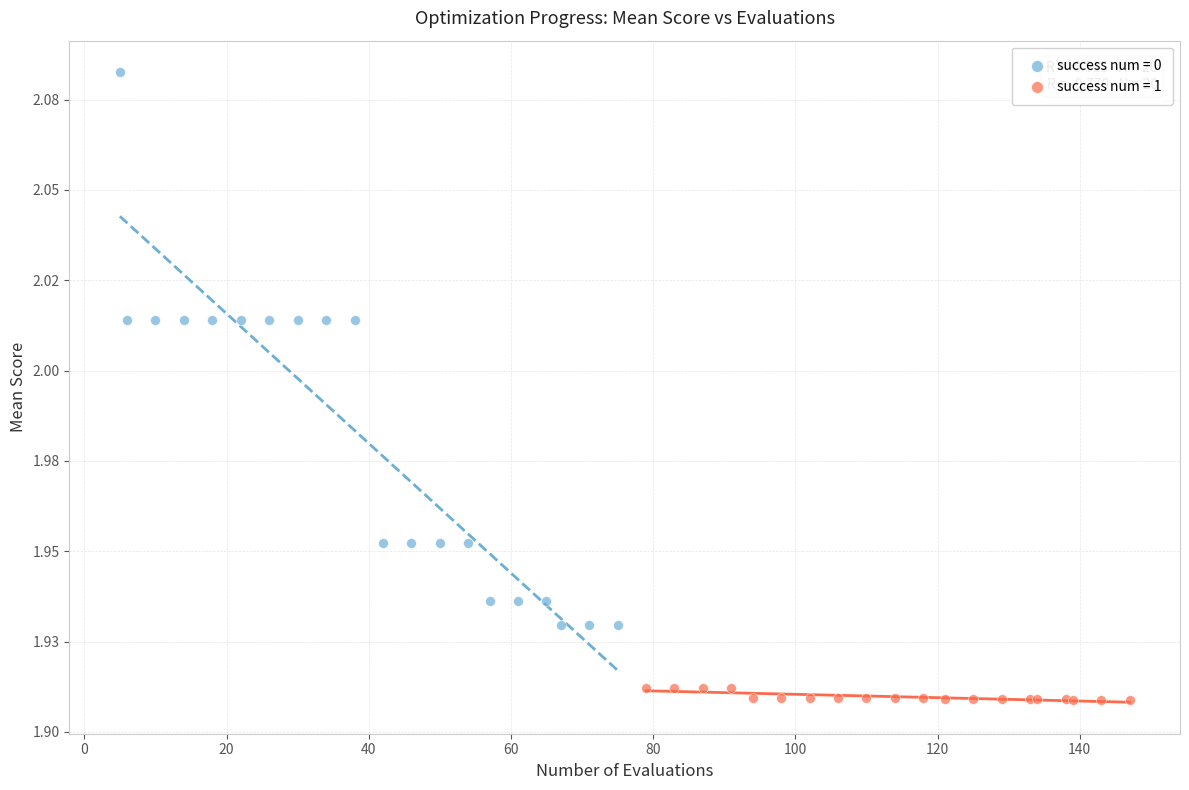

What are all the series names shown in the legend?

success num = 0, success num = 1